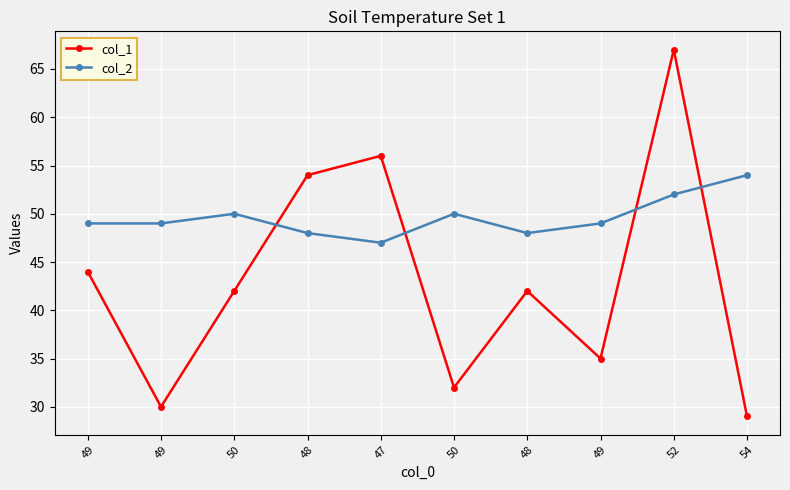

What is the average value of the col_1 series?

43